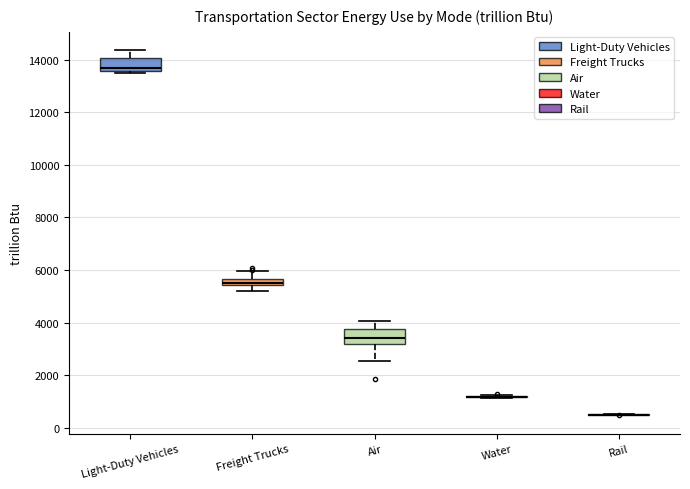

Where does the lower whisker of the box for Freight Trucks end on the y-axis? The values are not printed on the chart, so give them approximately, as read against the axis.

5200